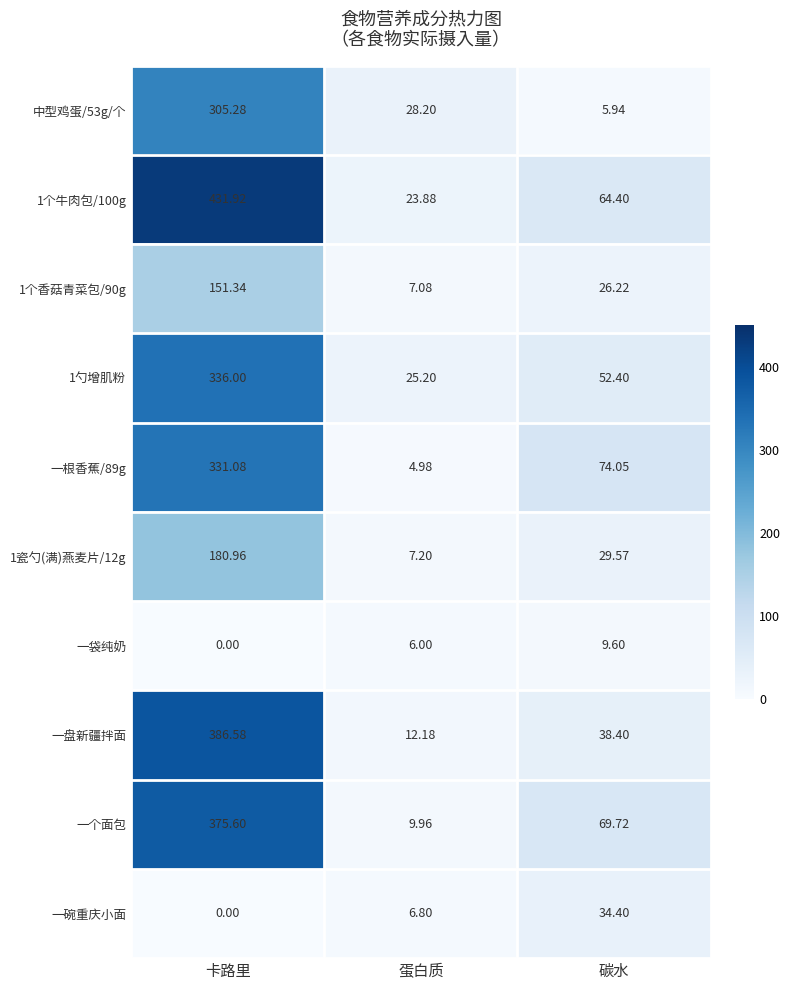

Is the value of 一盘新疆拌面 at 碳水 greater than the value of 一根香蕉/89g at 碳水?

No